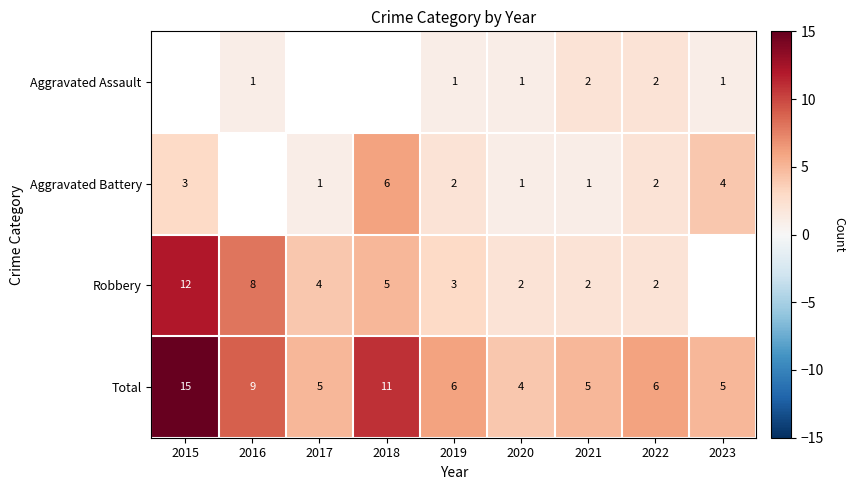

What is the sum of the Aggravated Battery values at 2019 and 2015?

5